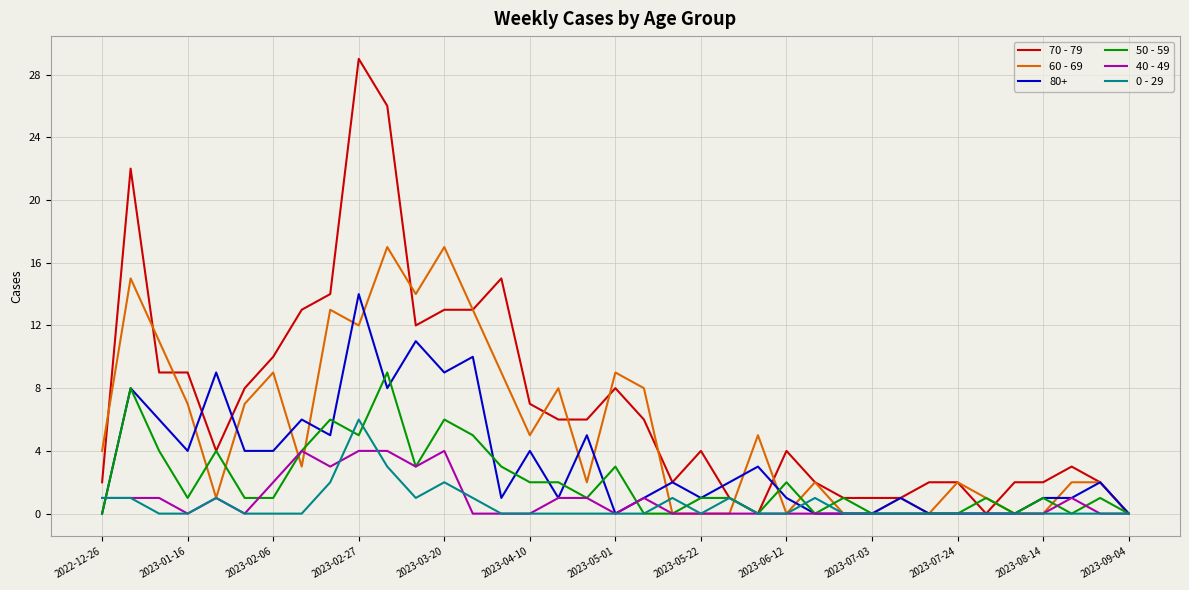

Rank the series by their maximum value, from highest to lowest.

70 - 79, 60 - 69, 80+, 50 - 59, 0 - 29, 40 - 49